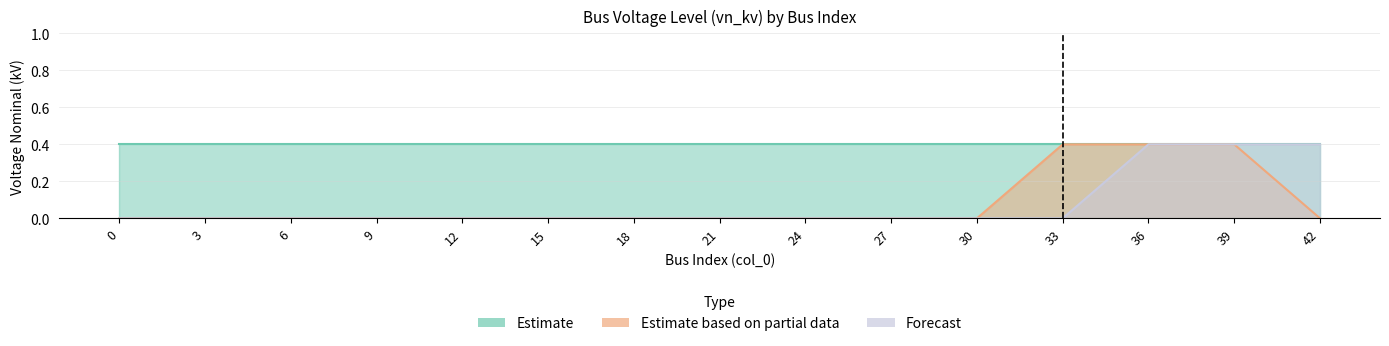

At which category is the sum across all series the highest?

36